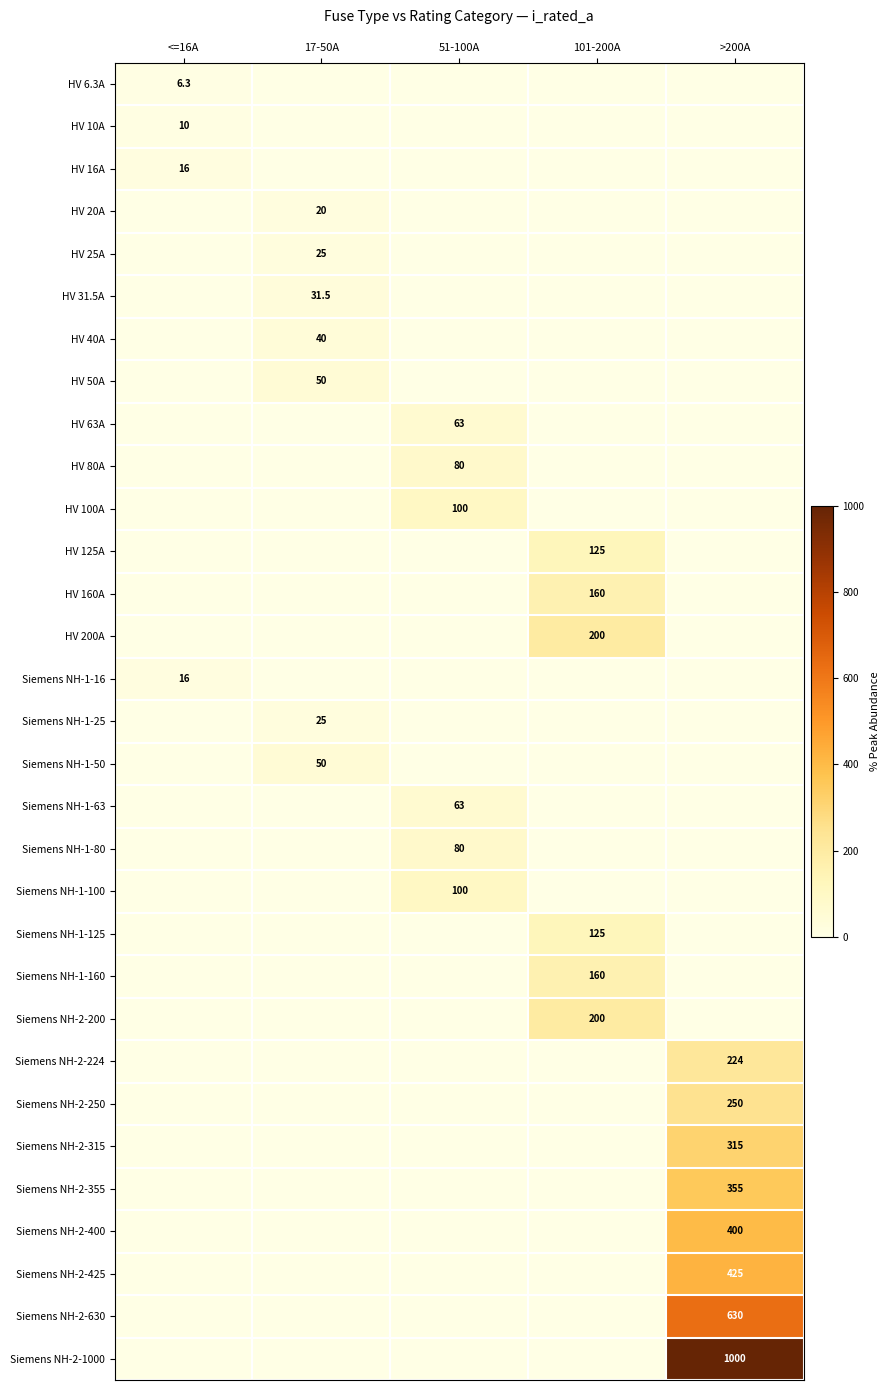

True or false: HV 31.5A has a value of 14.7 at 17-50A.

False